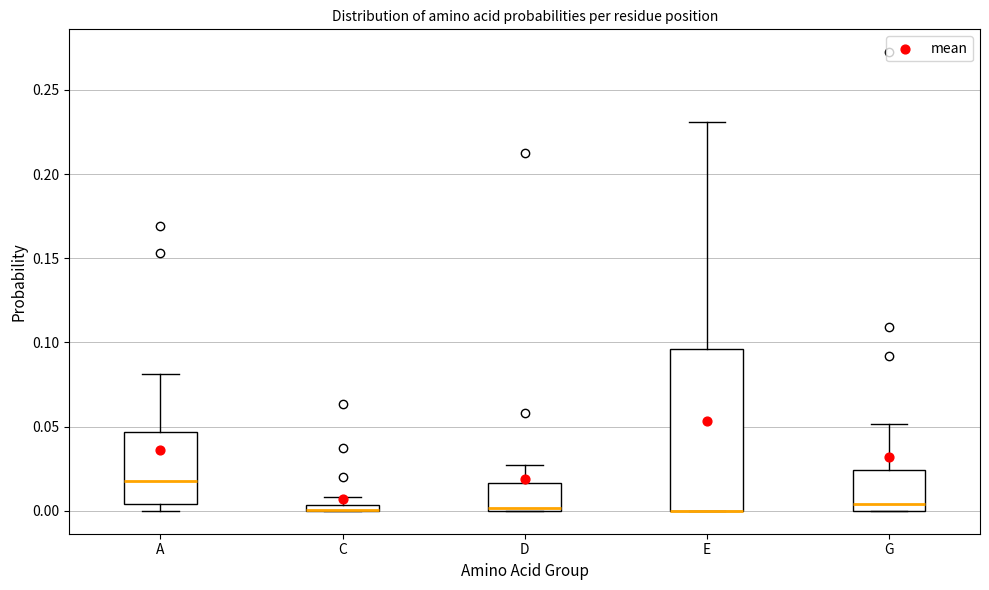

Where is the upper edge of the box for G on the y-axis? The values are not printed on the chart, so give them approximately, as read against the axis.

0.025